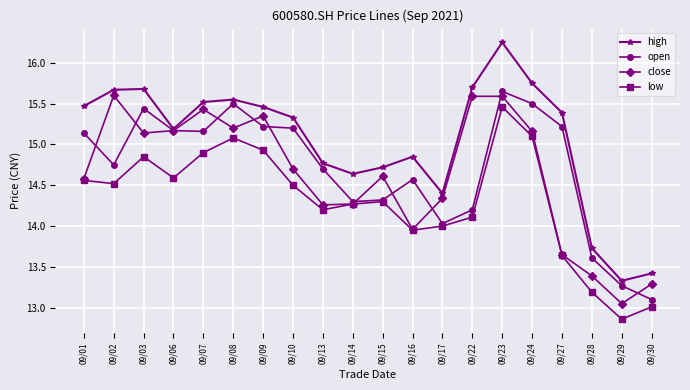

True or false: low and high cross at least once.

False